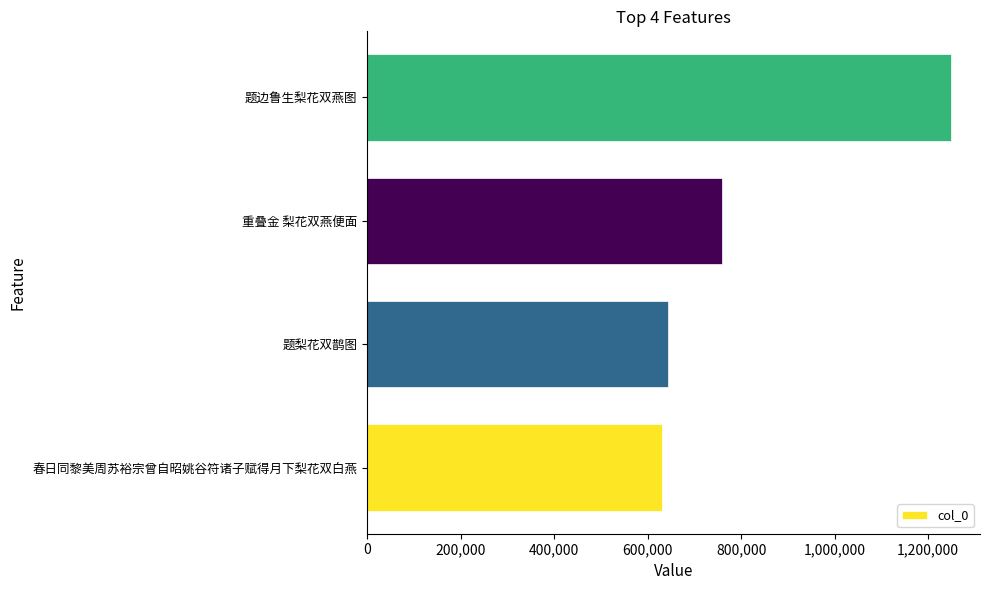

The chart shows a value of 1248867 at 题边鲁生梨花双燕图. True or false?

True